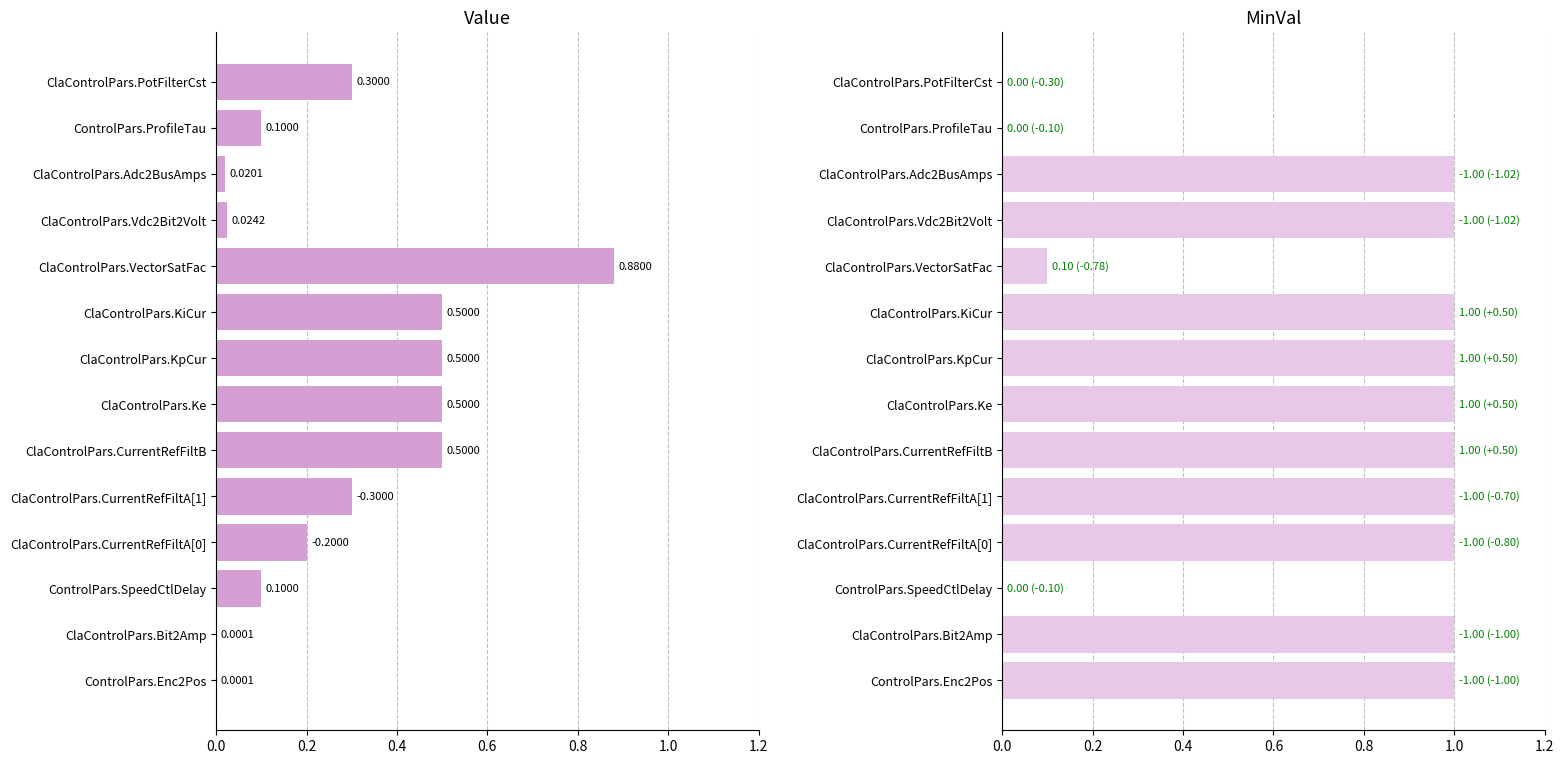

Reading left to right, extract all data points from this chart.

Value: 0.0	0.0	0.1	0.2	0.3	0.5	0.5	0.5	0.5	0.9	0.0	0.0	0.1	0.3
MinVal: 1.0	1.0	0.0	1.0	1.0	1.0	1.0	1.0	1.0	0.1	1.0	1.0	0.0	0.0